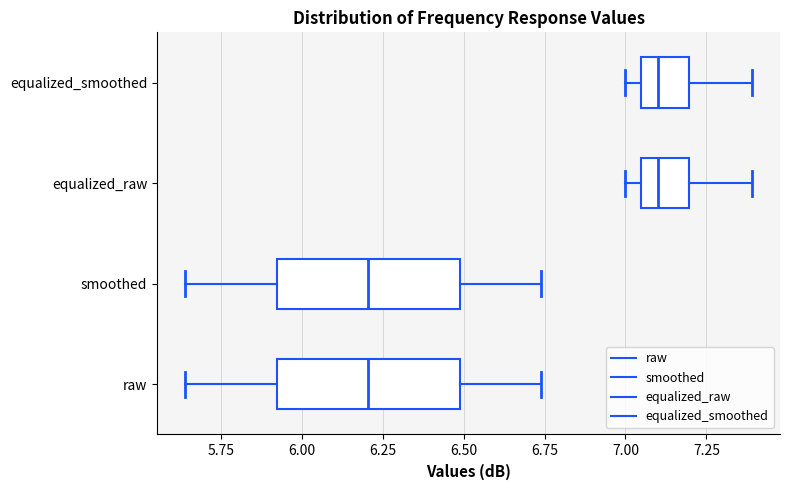

Reading bottom to top, transcribe this box plot: for each box, give where its median line is, the range the box spans, and where its two whiskers end, as read against the x-axis. The values are not printed on the chart, so give them approximately, as read against the axis.

raw: median 6.20, box 5.90 to 6.50, whiskers 5.65 to 6.75
smoothed: median 6.20, box 5.90 to 6.50, whiskers 5.65 to 6.75
equalized_raw: median 7.10, box 7.05 to 7.20, whiskers 7.00 to 7.40
equalized_smoothed: median 7.10, box 7.05 to 7.20, whiskers 7.00 to 7.40